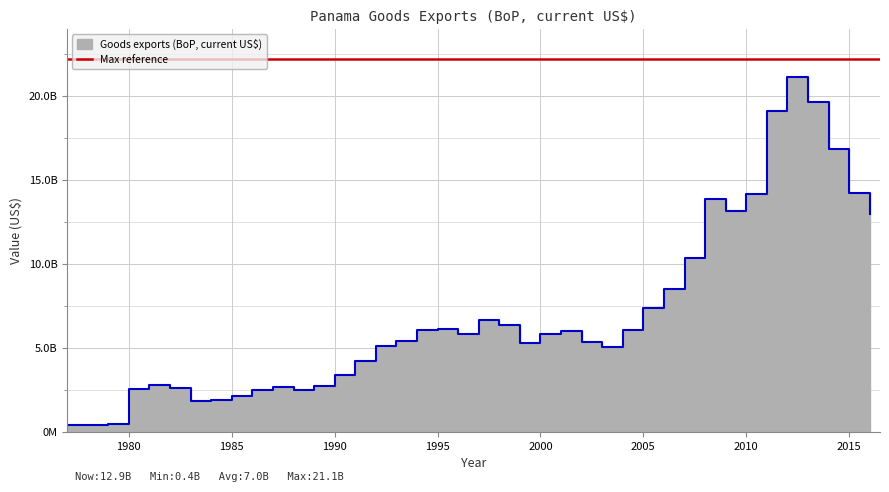

Rank the categories by value from lowest to highest.

1978, 1977, 1979, 1983, 1984, 1985, 1986, 1988, 1980, 1982, 1987, 1989, 1981, 1990, 1991, 2003, 1992, 1999, 2002, 1993, 1996, 2000, 2001, 1994, 2004, 1995, 1998, 1997, 2005, 2006, 2007, 2016, 2009, 2008, 2010, 2015, 2014, 2011, 2013, 2012